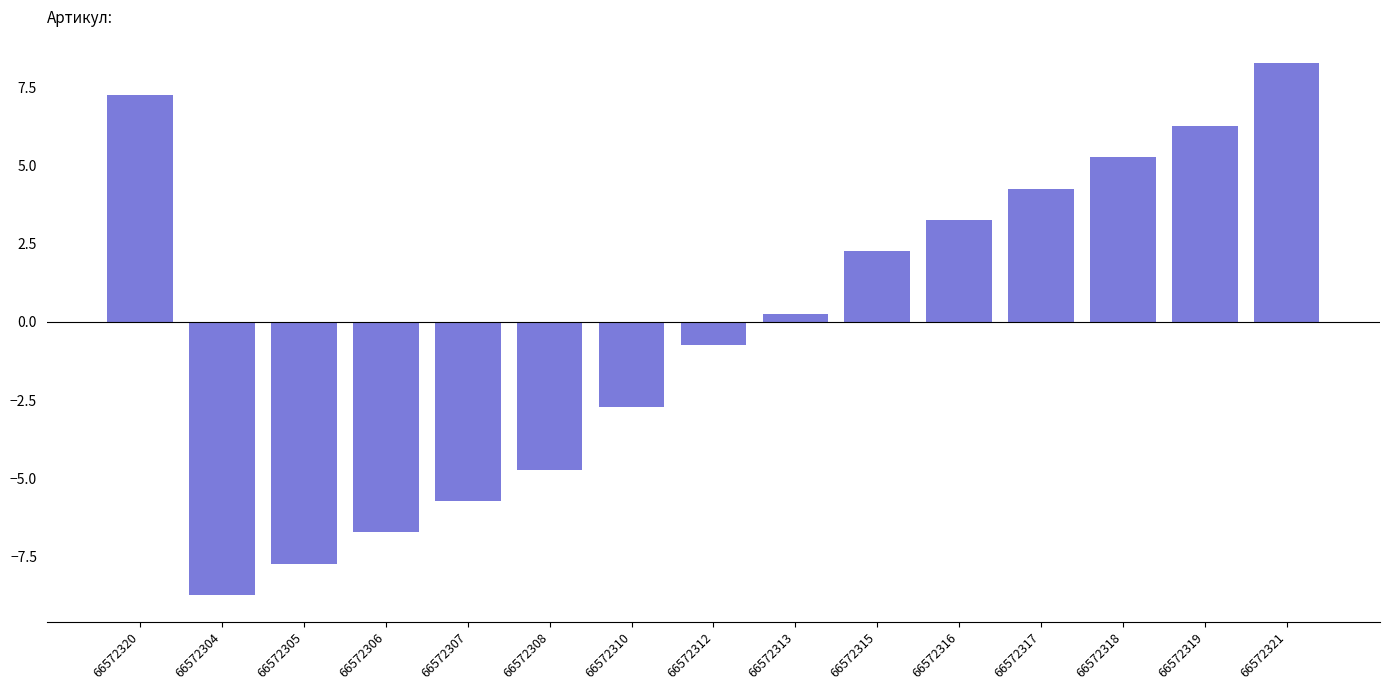

The value at 66572319 is 6.3. True or false?

True